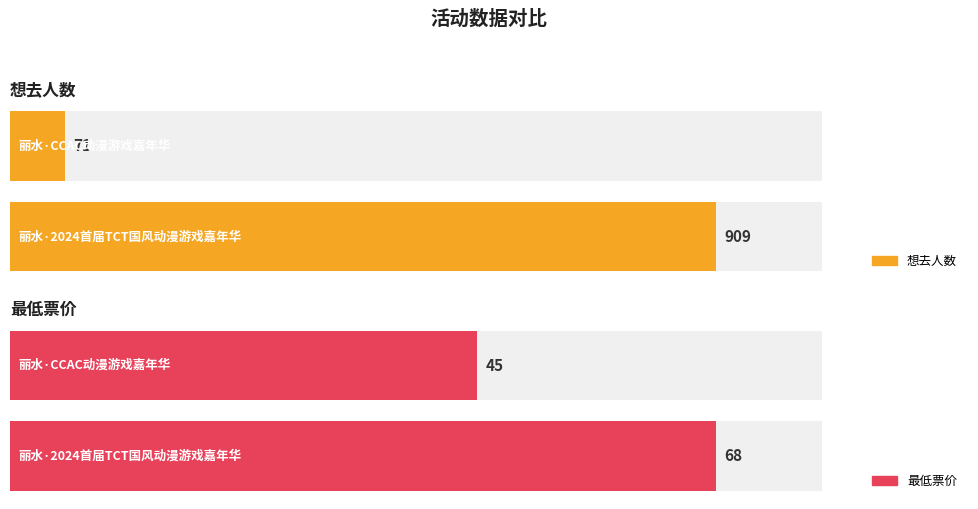

Which series has the largest total across all categories?

想去人数